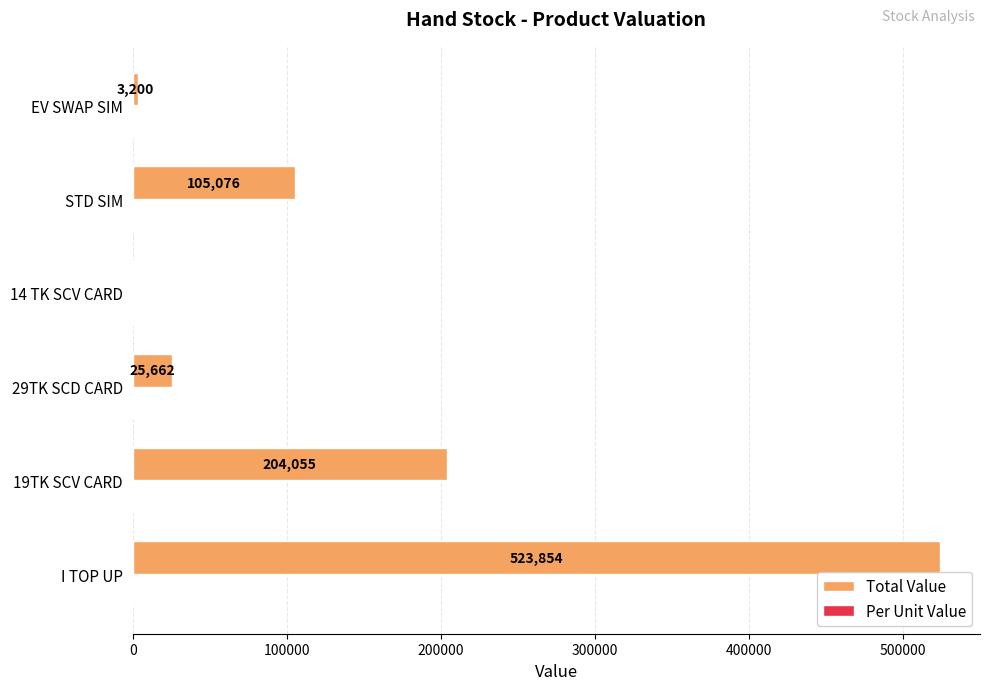

Between I TOP UP and 29TK SCD CARD, which series saw the biggest shift?

Total Value